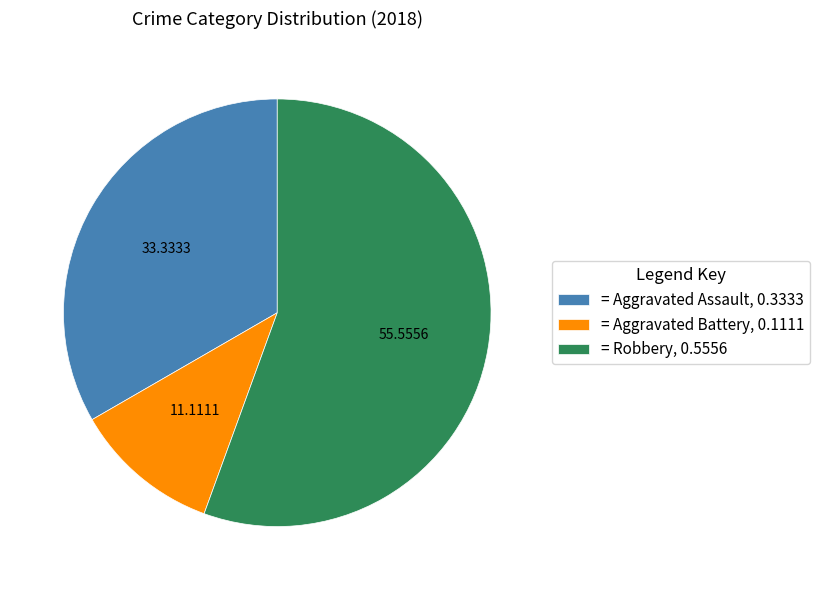

Which has a higher value, = Aggravated Battery, 0.1111 or = Aggravated Assault, 0.3333?

= Aggravated Assault, 0.3333